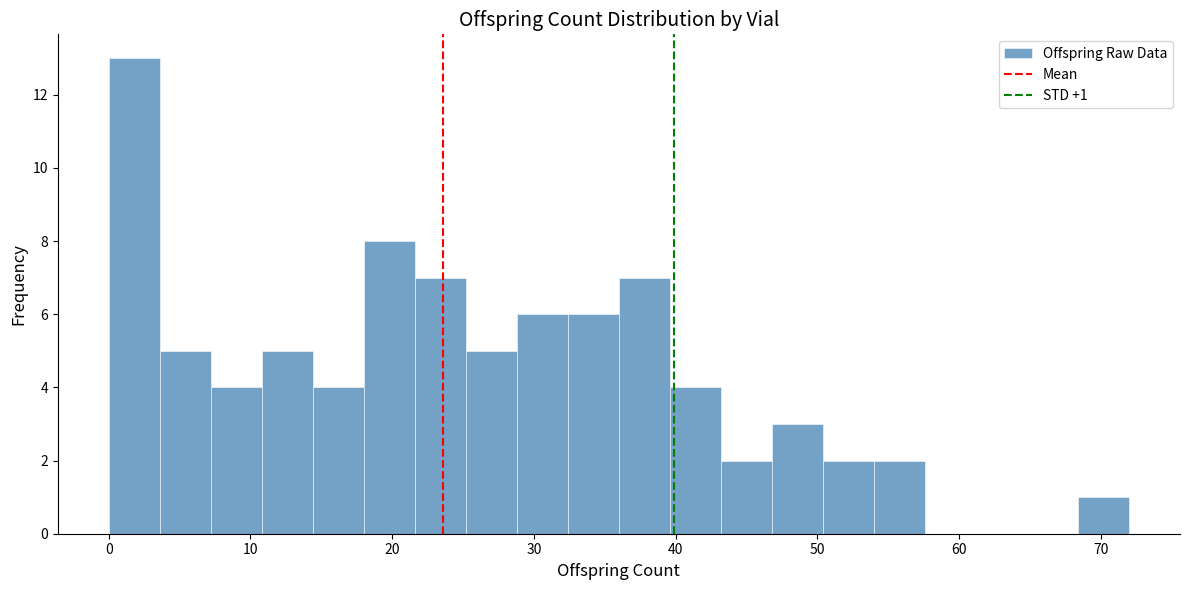

Around what value on the x-axis is the tallest bar? Give the approximate position of its centre, as read against the axis.

2